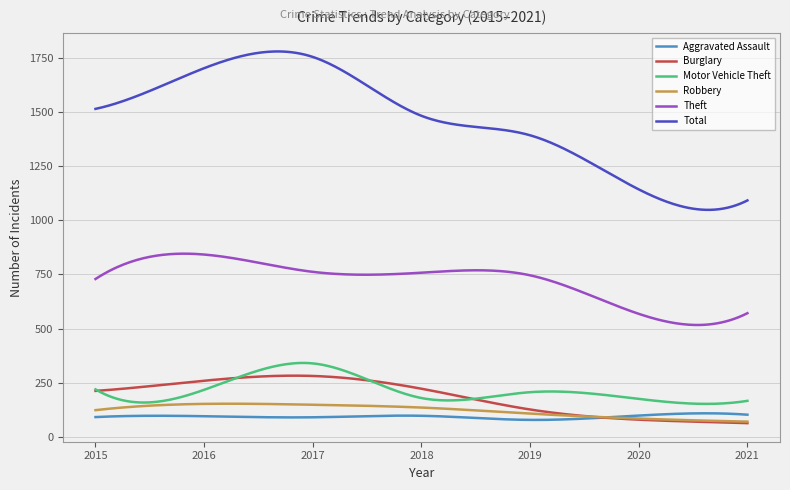

Does the chart display data point markers on the line(s)?

No